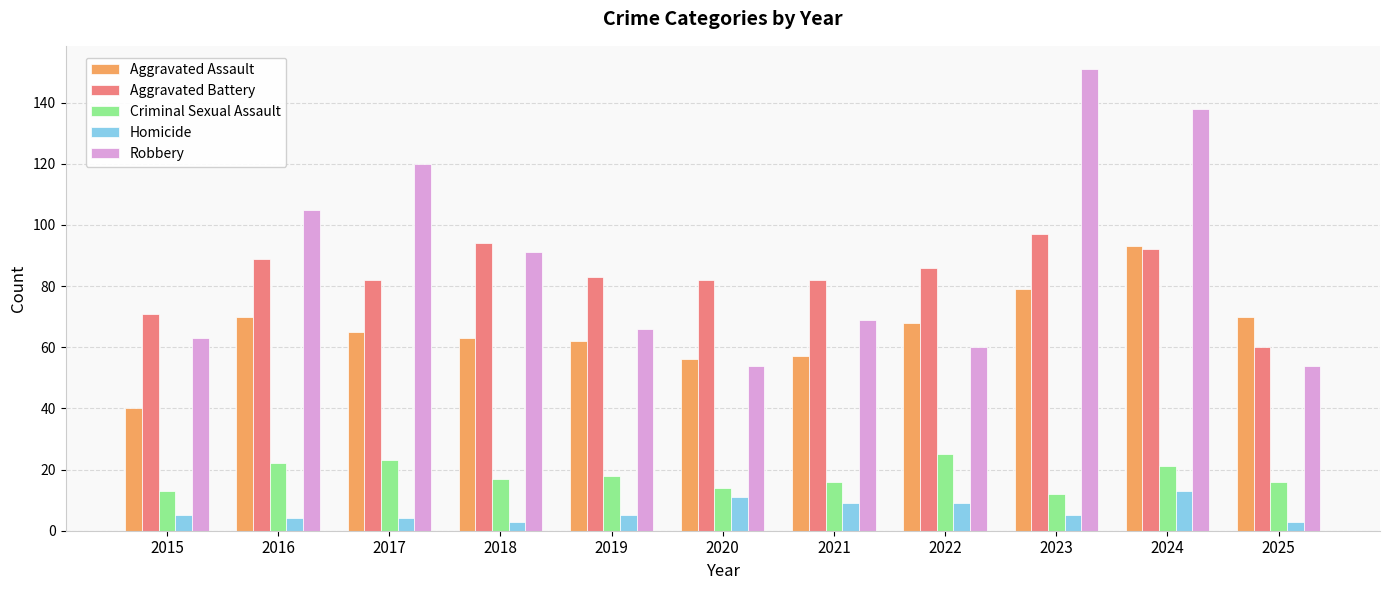

Which series has the largest total across all categories?

Robbery